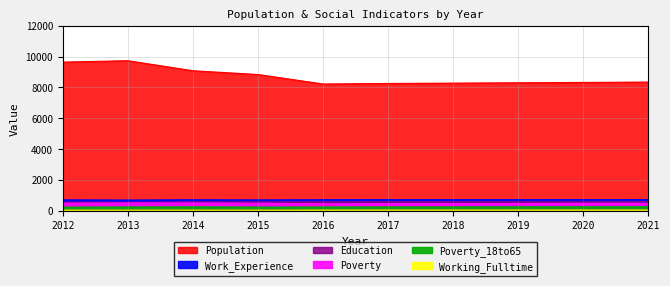

Reading left to right, transcribe all the data shown in this chart.

Population: 2012=9637.0	2013=9728.3	2014=9076.0	2015=8832.7	2016=8216.0	2017=8251.3	2018=8272.3	2019=8295.3	2020=8318.0	2021=8341.0
Poverty: 2012=477.0	2013=501.0	2014=495.0	2015=474.0	2016=446.0	2017=452.0	2018=458.0	2019=463.0	2020=469.0	2021=475.0
Poverty_18to65: 2012=224.0	2013=236.0	2014=243.0	2015=230.0	2016=233.0	2017=237.0	2018=241.0	2019=245.0	2020=249.0	2021=253.0
Work_Experience: 2012=697.0	2013=684.0	2014=703.0	2015=693.0	2016=706.0	2017=708.0	2018=709.0	2019=711.0	2020=713.0	2021=714.0
Education: 2012=547.0	2013=530.0	2014=561.0	2015=561.0	2016=565.0	2017=566.0	2018=568.0	2019=570.0	2020=571.0	2021=573.0
Working_Fulltime: 2012=37.0	2013=34.0	2014=36.0	2015=36.0	2016=39.0	2017=40.0	2018=41.0	2019=42.0	2020=43.0	2021=44.0